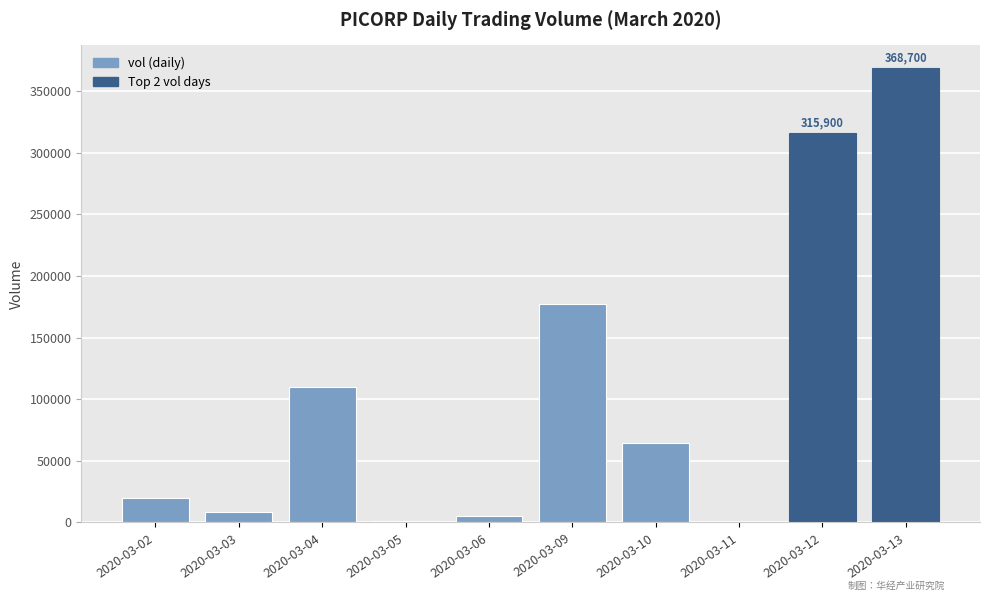

At which category does the chart reach its peak across all series?

2020-03-13